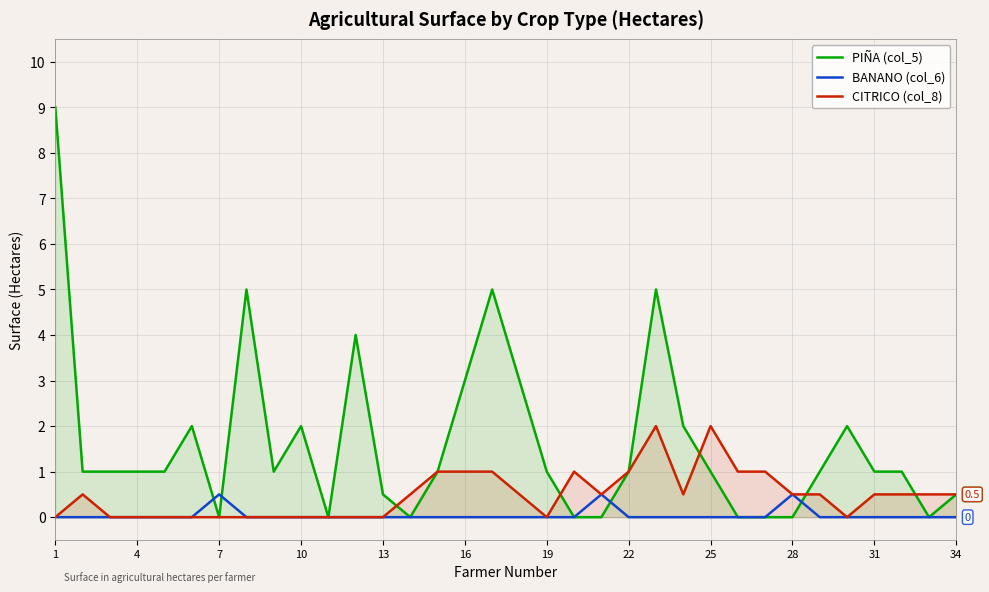

True or false: CITRICO (col_8) and PIÑA (col_5) intersect in this chart.

True